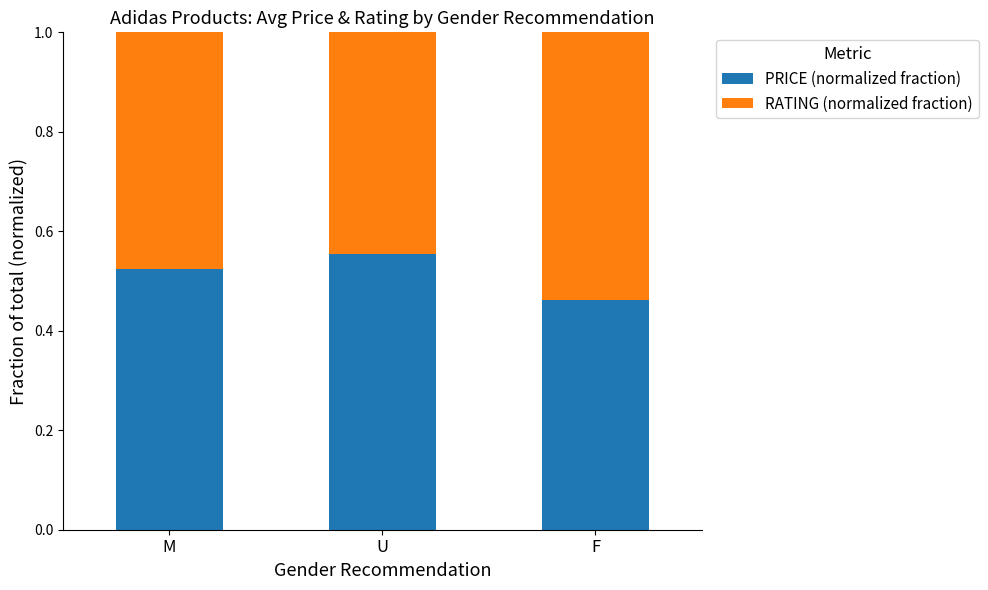

Which category has the lowest value in the PRICE (normalized fraction) series?

F